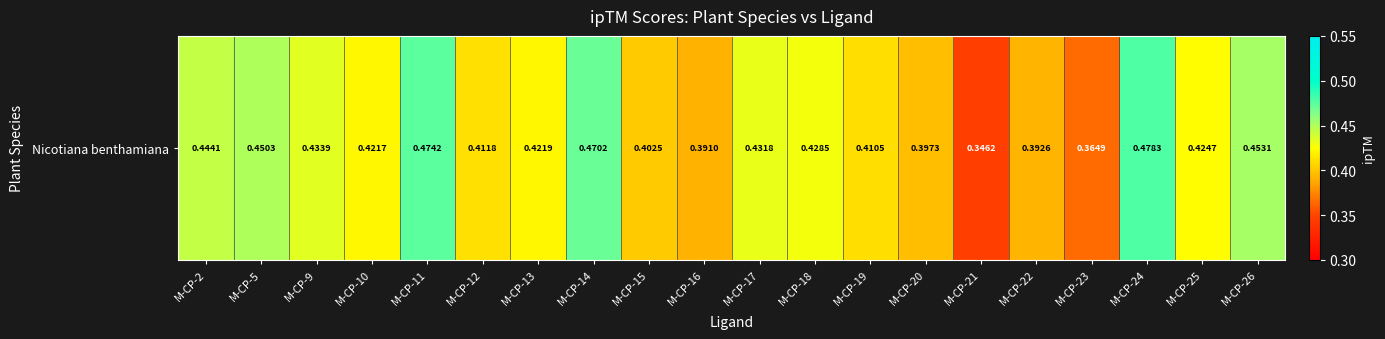

True or false: the data shows 0.4 at M-CP-12.

True